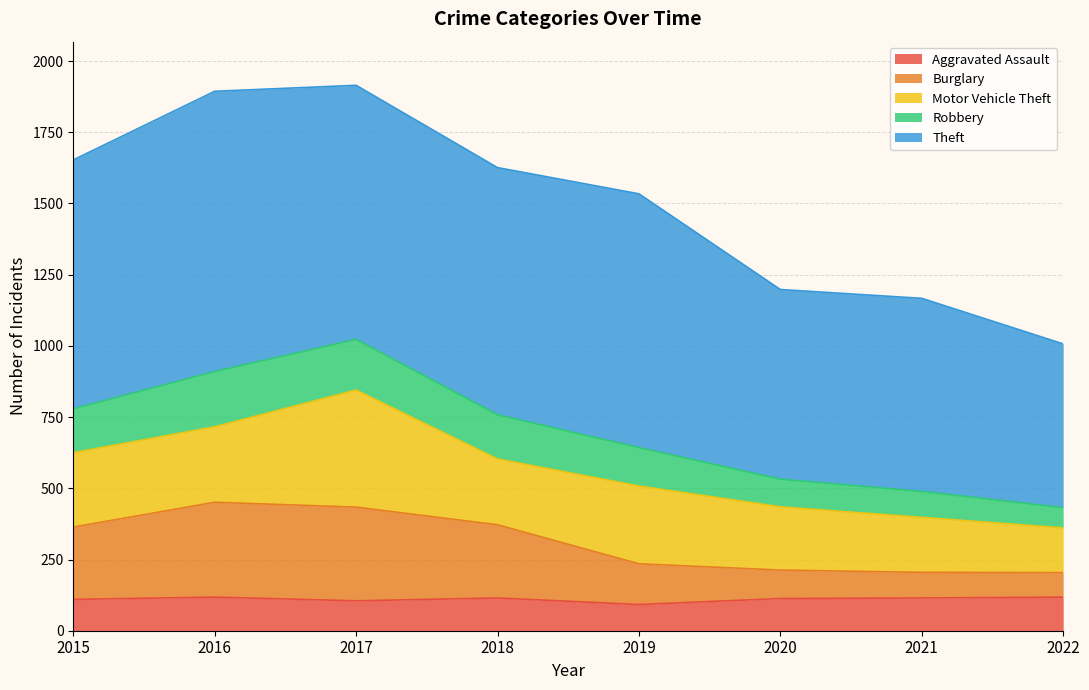

How many interior local peaks does the Burglary series have?

1